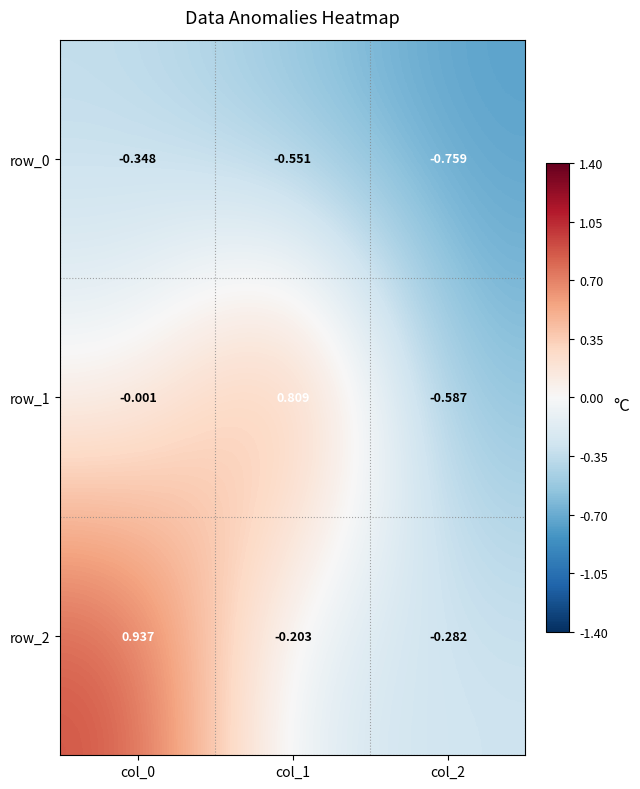

Is the value of row_1 at col_1 greater than the value of row_0 at col_1?

Yes